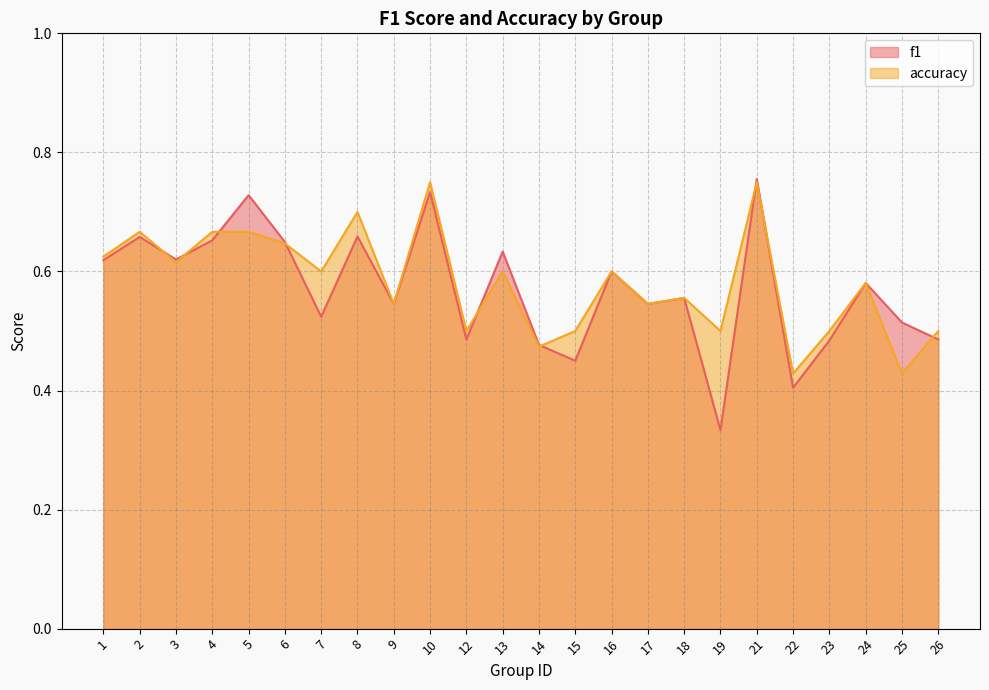

Where do f1 and accuracy first cross each other?

2 and 3